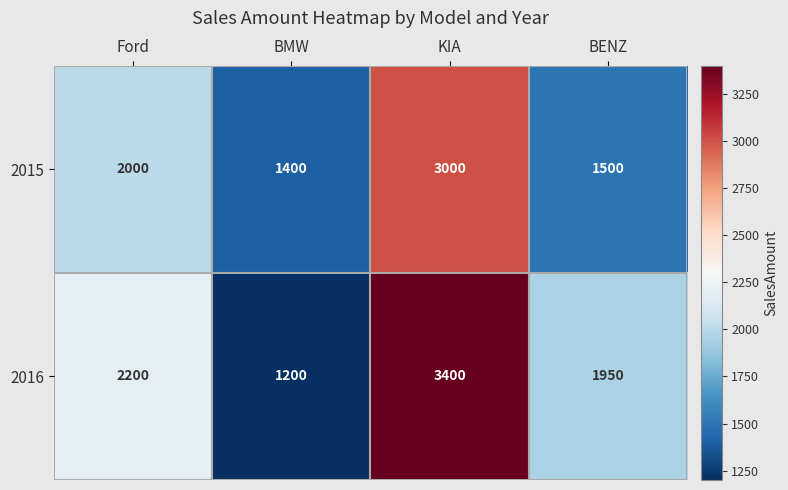

How many categories are shown in the chart?

4